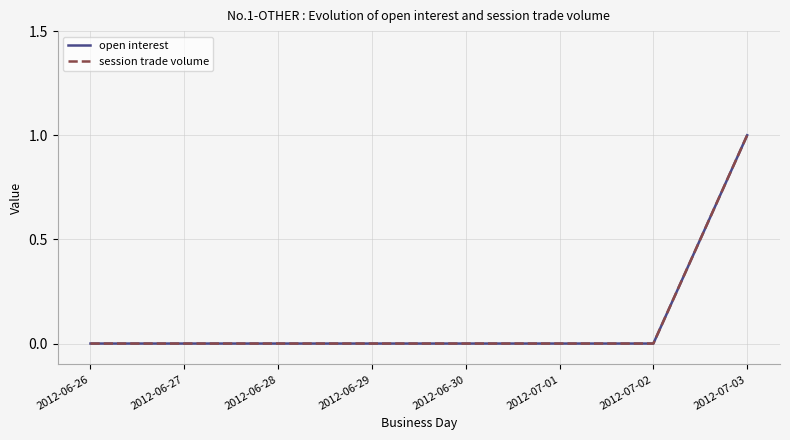

At which label is session trade volume closest to 0?

2012-06-26